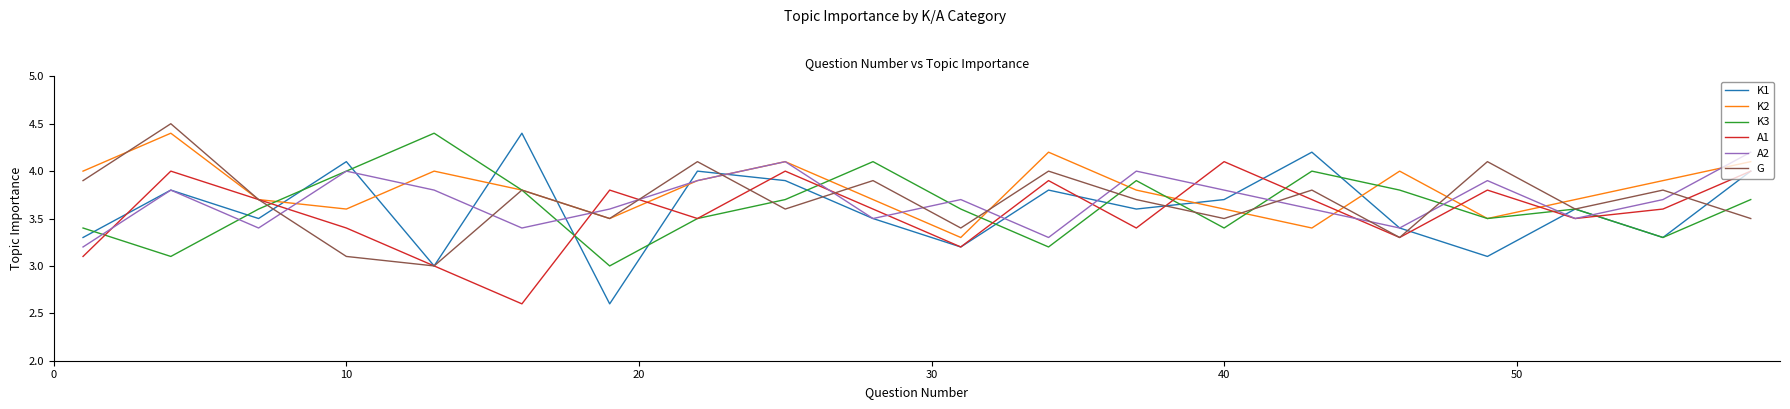

Which series has the largest range (max minus min)?

K1